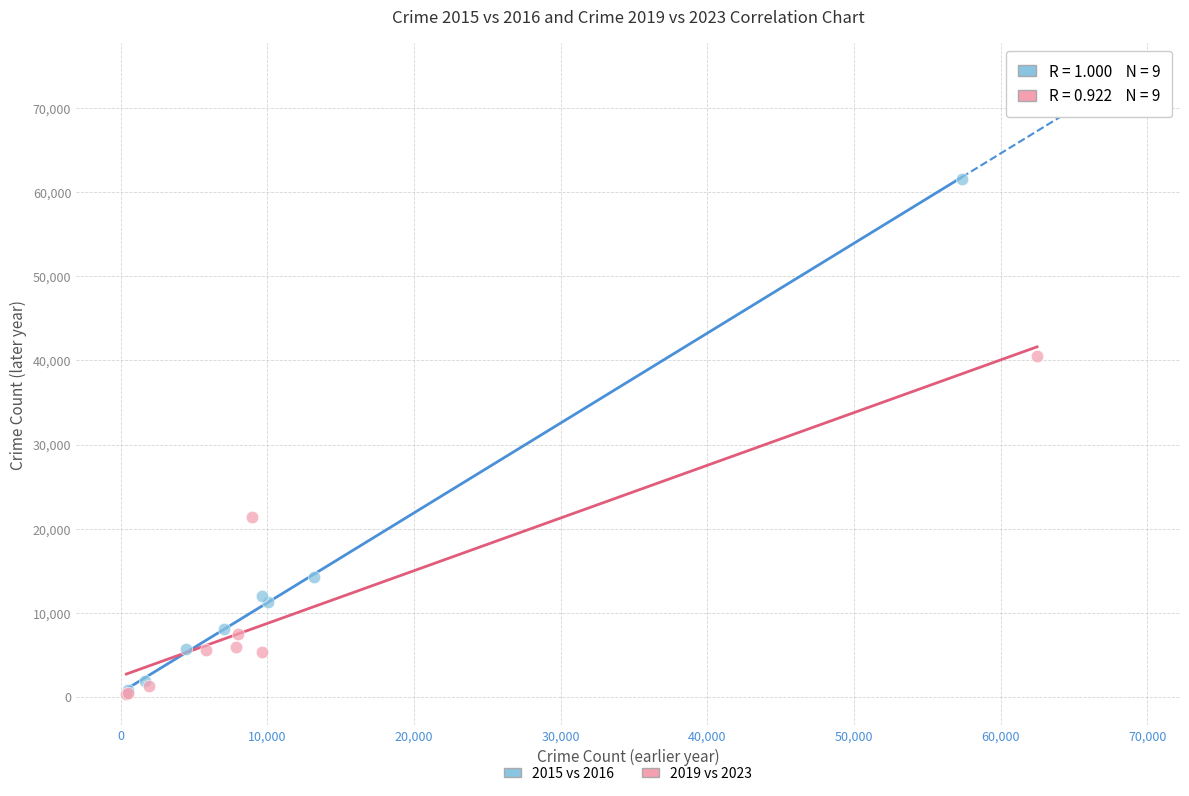

Which series has the largest Y range (max minus min)?

2015 vs 2016